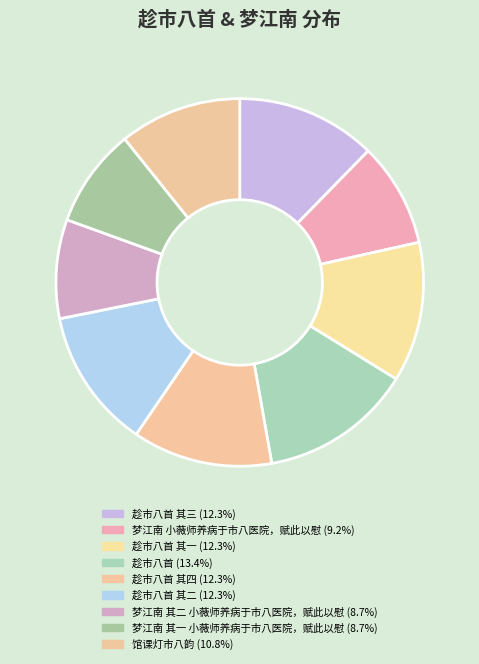

Which slice is the smallest?

梦江南 其一 小薇师养病于市八医院，赋此以慰